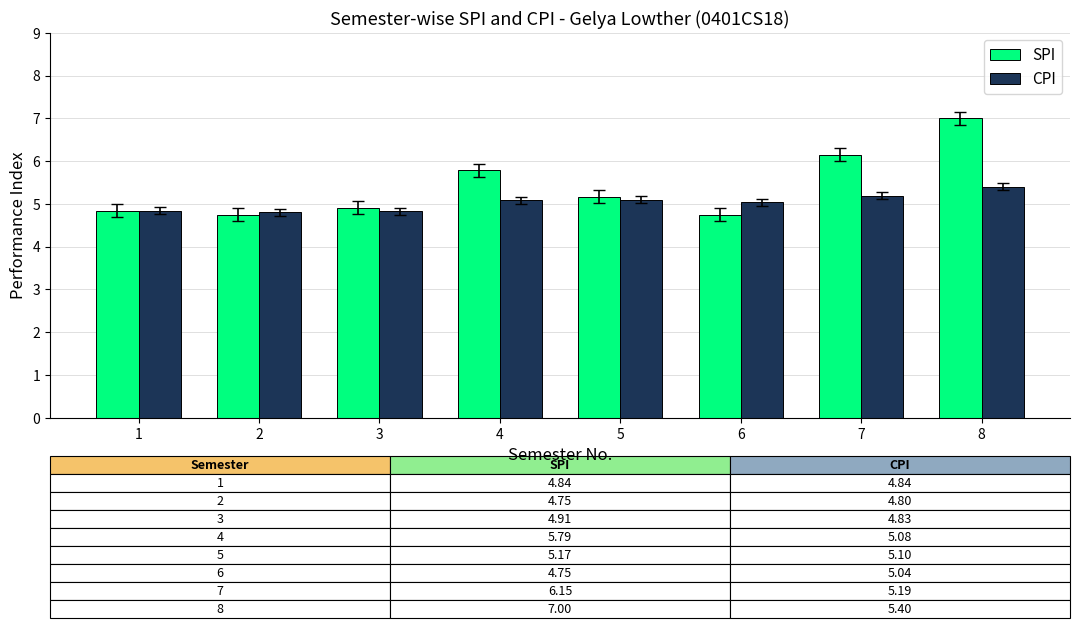

Rank the series at 6 from lowest to highest value.

SPI, CPI